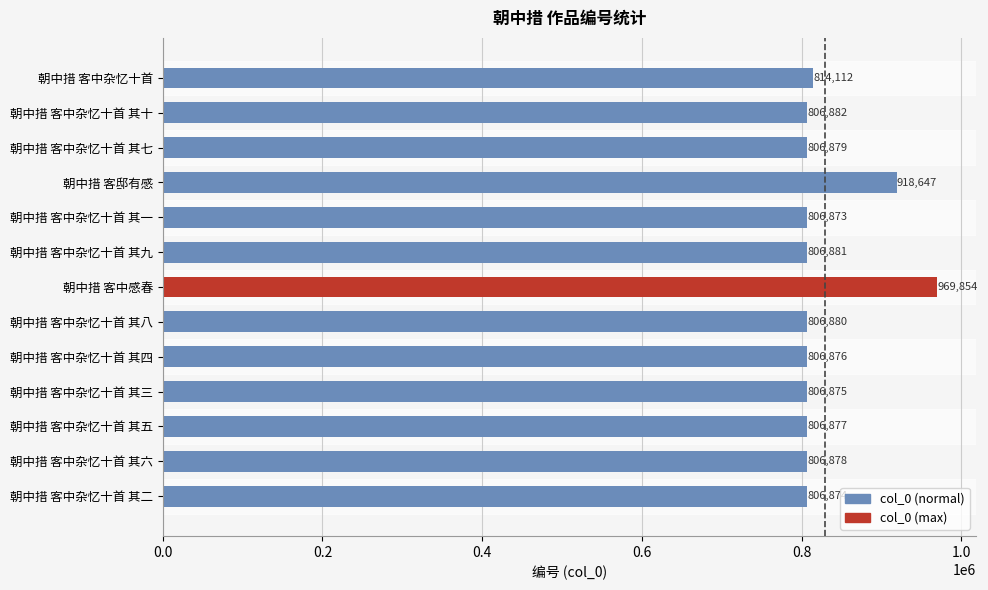

At which category does the chart reach its peak across all series?

朝中措 客中感春